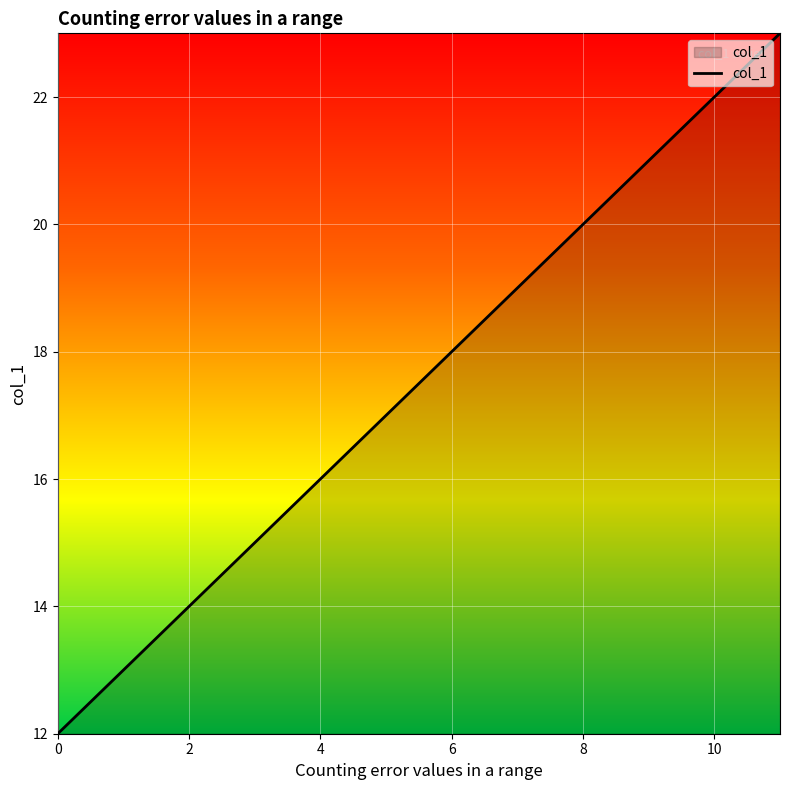

What is the difference between the maximum and minimum values?

11